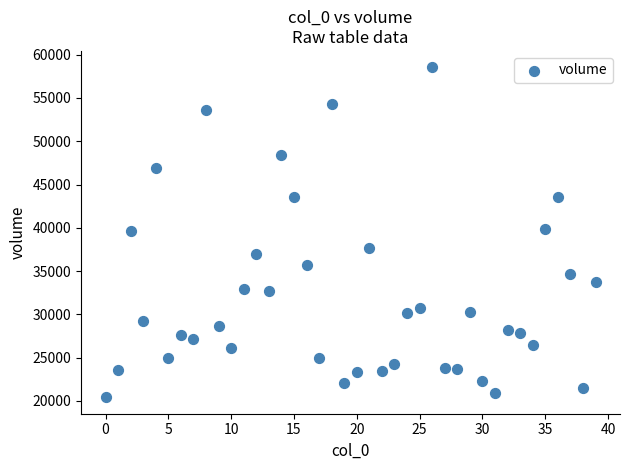

What is the range of Y values (max minus min)?

38092.9